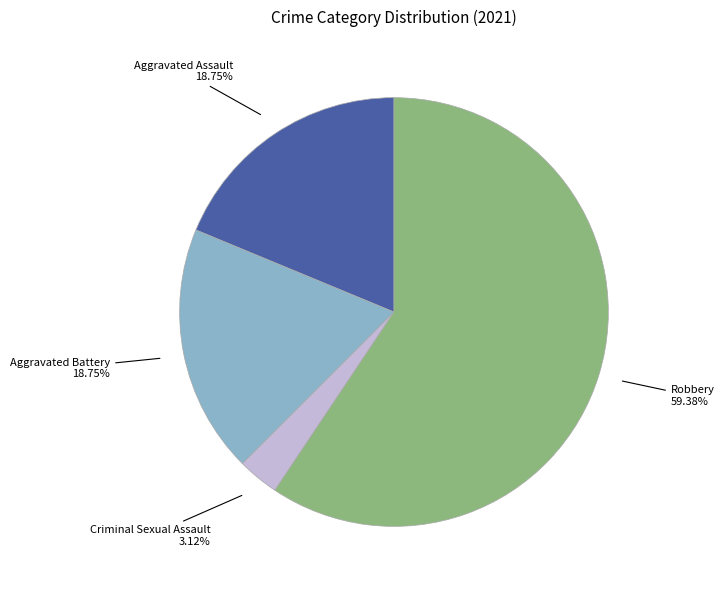

Is there any slice that represents more than half of the pie?

Yes